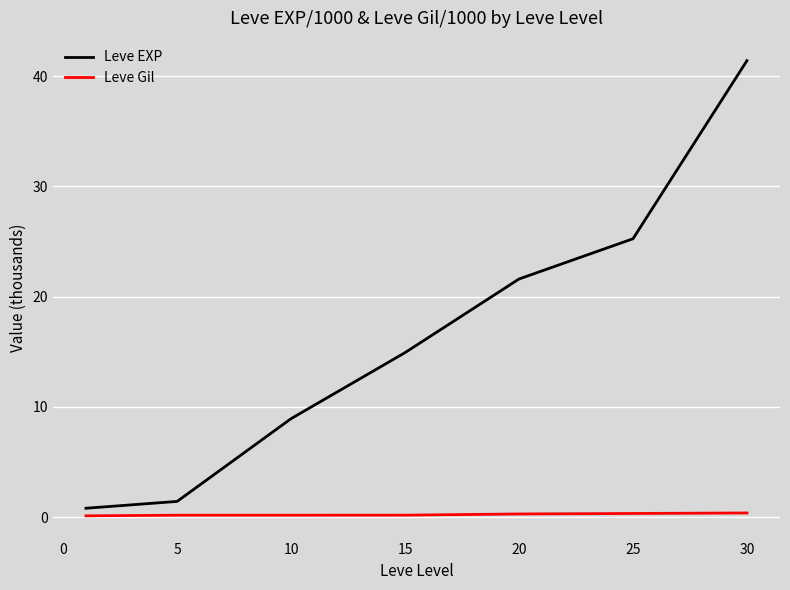

Which series has the widest spread of values?

Leve EXP